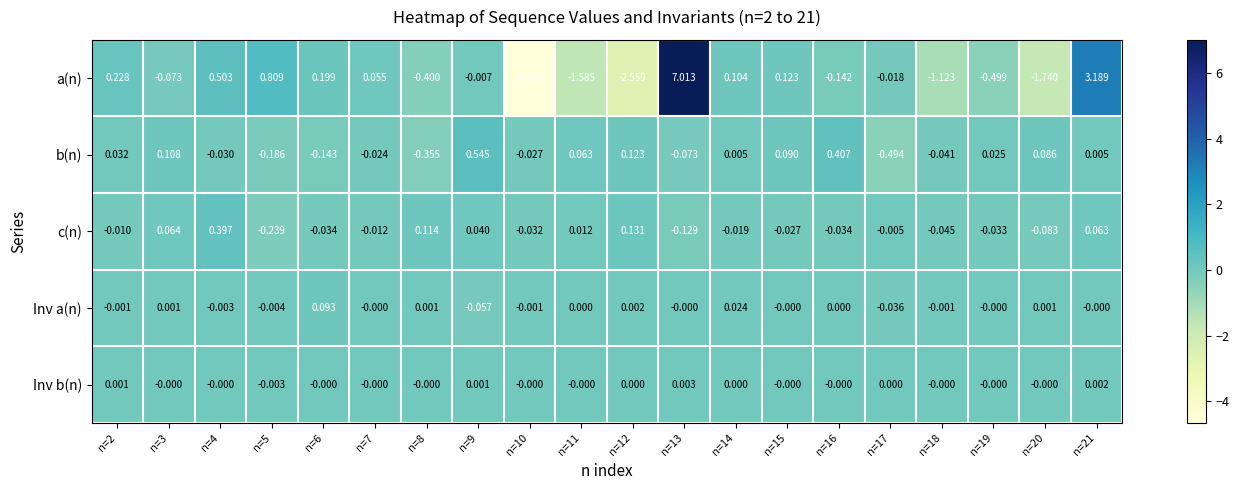

List the series in order of their peak value, highest first.

a(n), b(n), c(n), Inv a(n), Inv b(n)